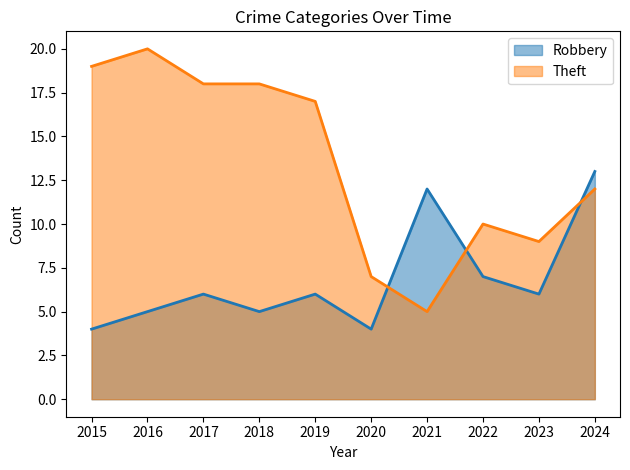

How many lines are shown in the chart?

2